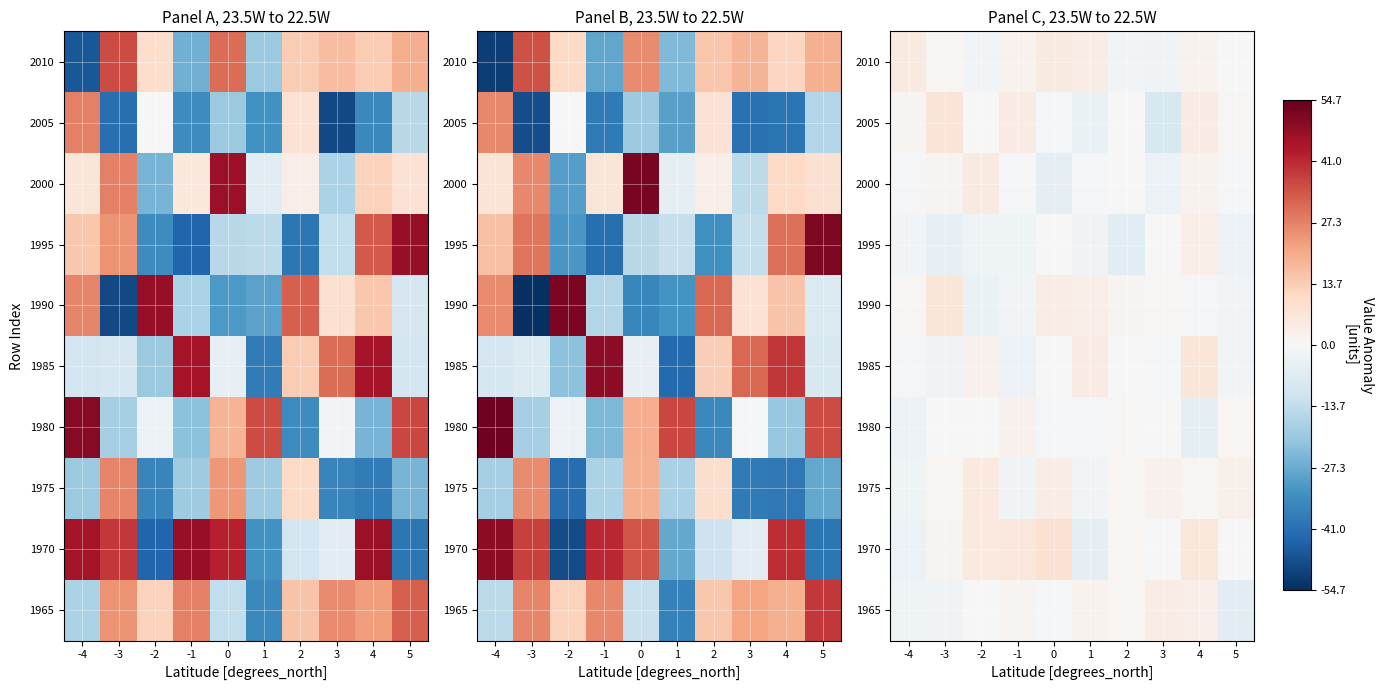

The value of row_2 at -2 is 2.7. True or false?

False